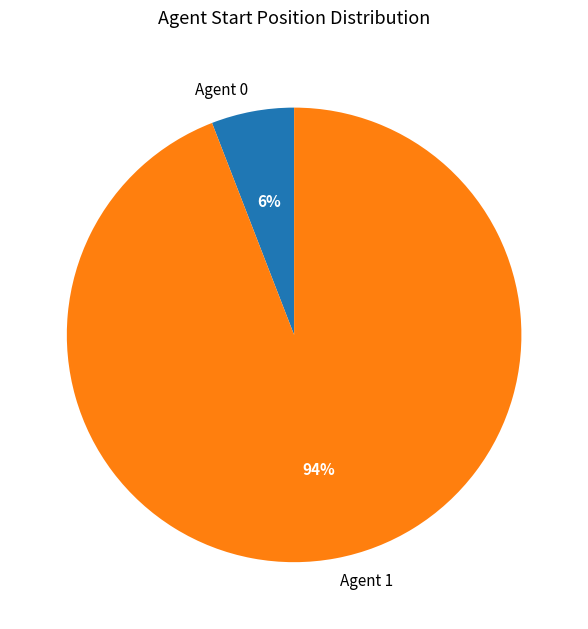

True or false: Agent 0 accounts for 15% of the total.

False